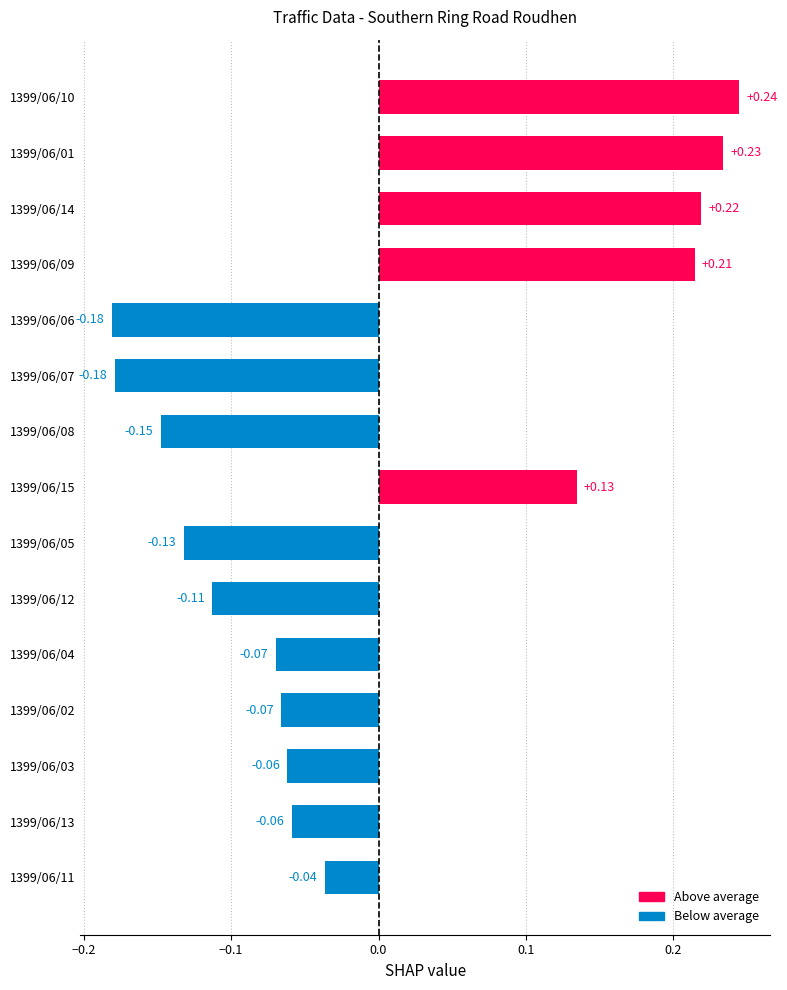

How many bars are there in total?

15